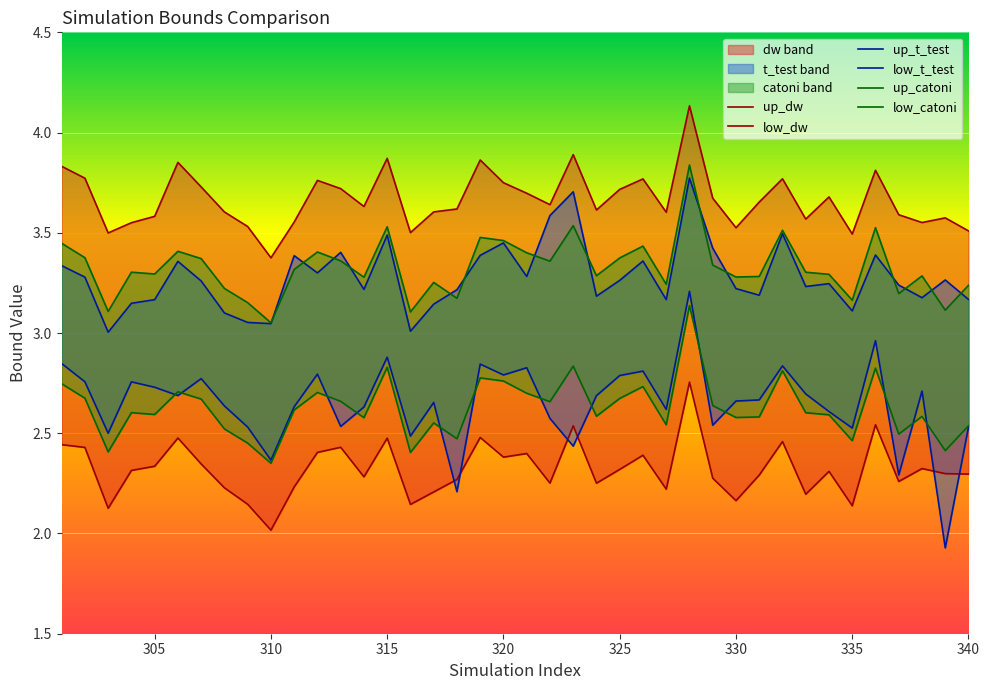

True or false: low_t_test has a value of 0.6 at 315.

False